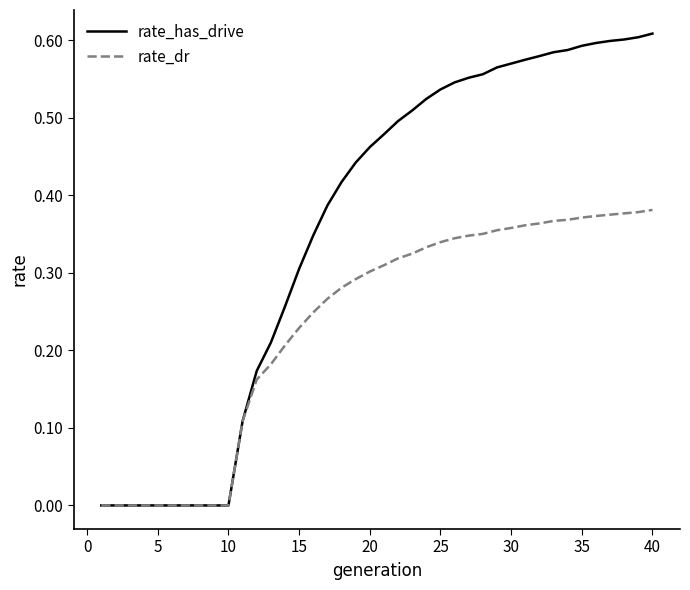

Rank the series by their maximum value, from lowest to highest.

rate_dr, rate_has_drive